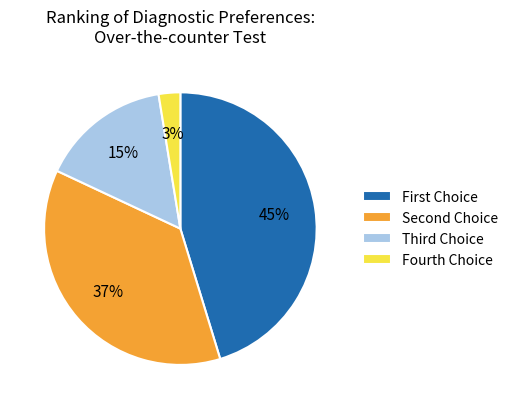

What percentage is the Fourth Choice slice, to the nearest percent?

3%